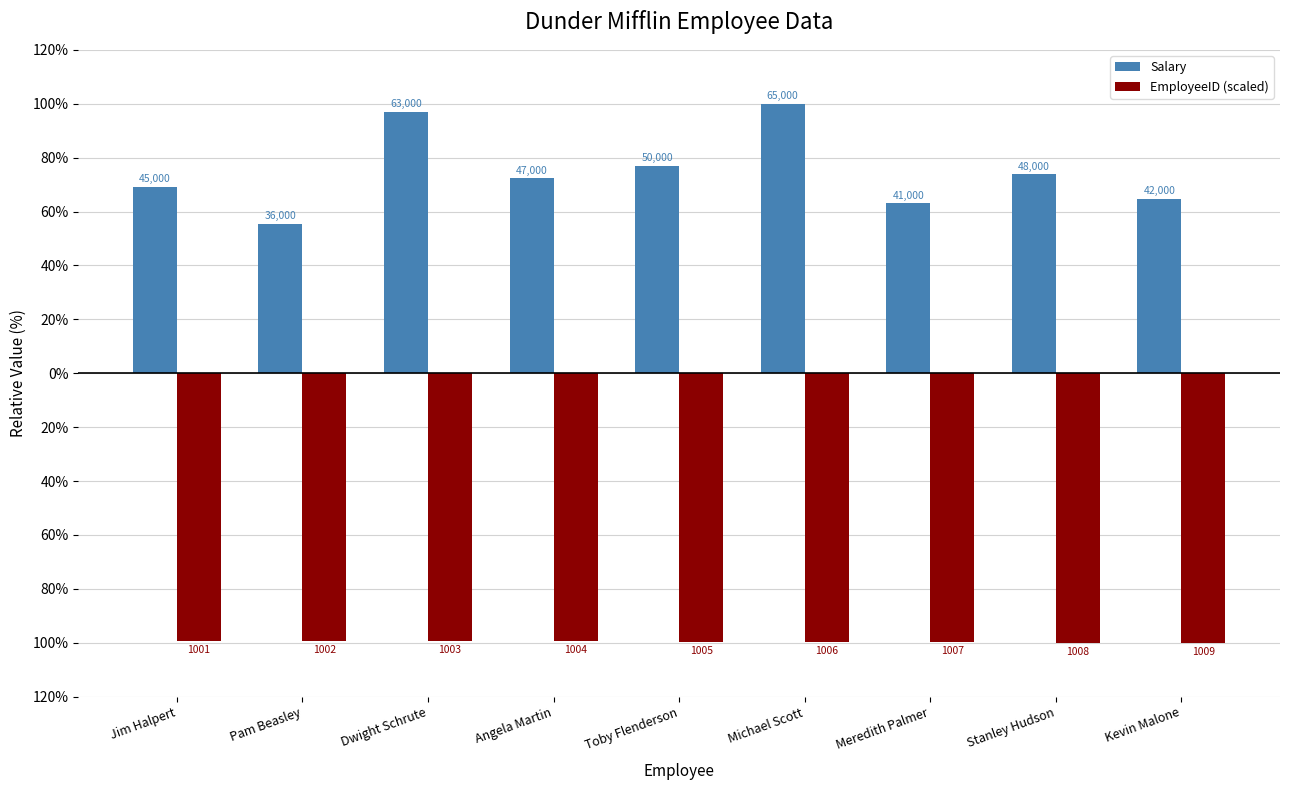

What is the minimum value shown in the chart?

-100.0